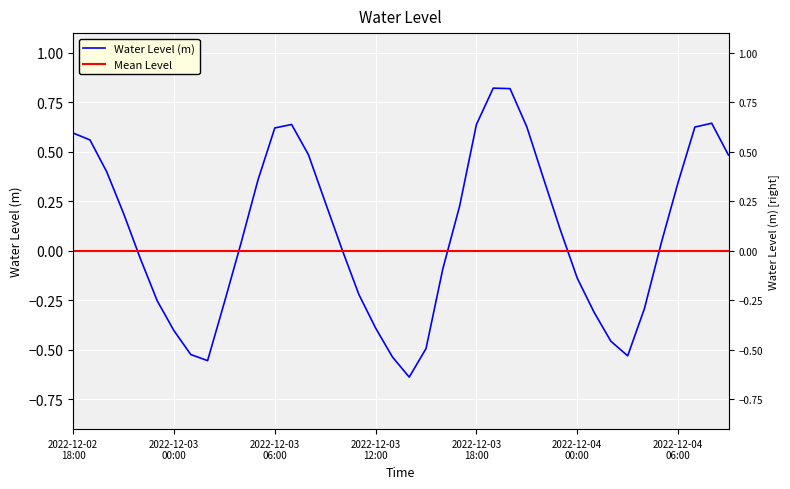

Which label corresponds to the smallest value in the chart?

2022-12-03 14:00